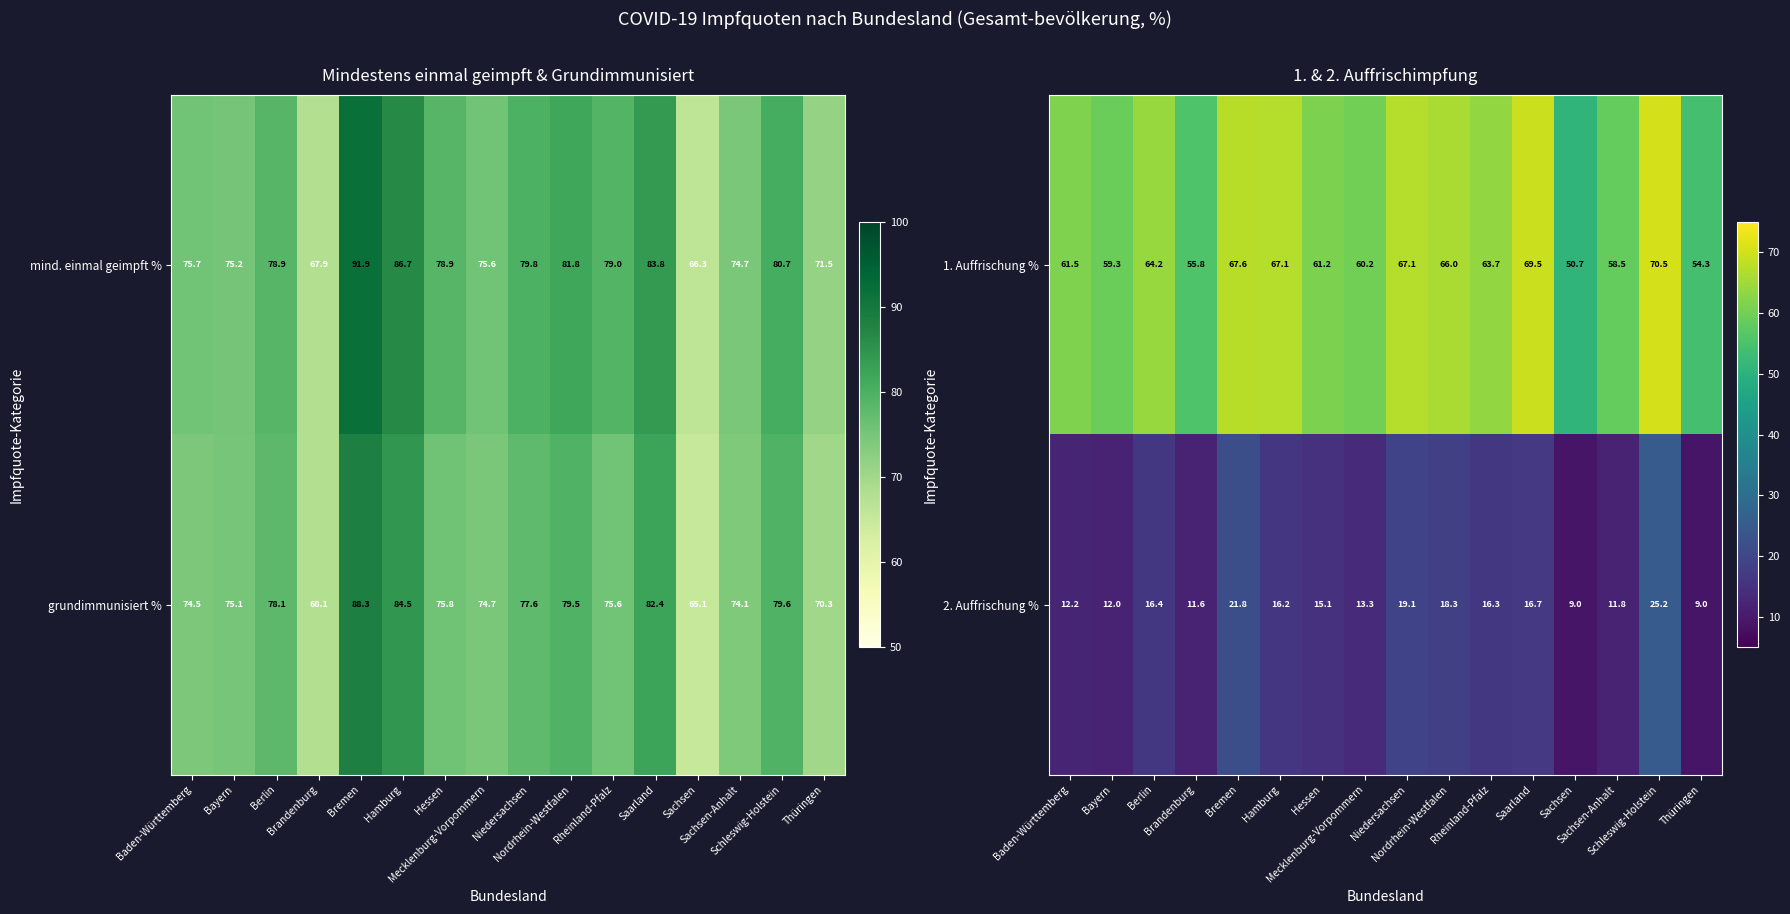

What is the difference between the maximum and minimum values in the 1. Auffrischung % series?

19.8